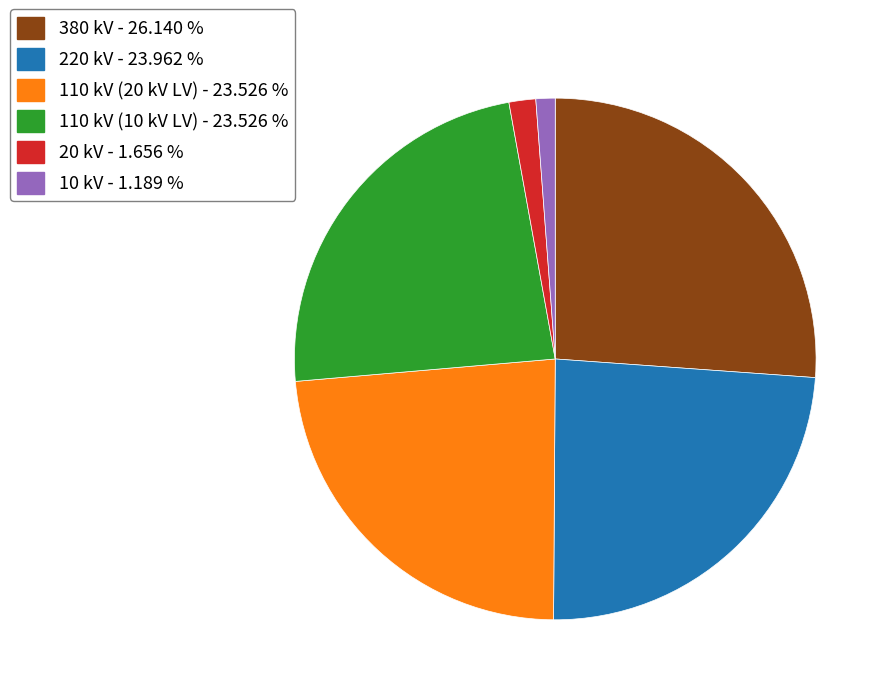

What is the largest slice in the pie chart?

380 kV